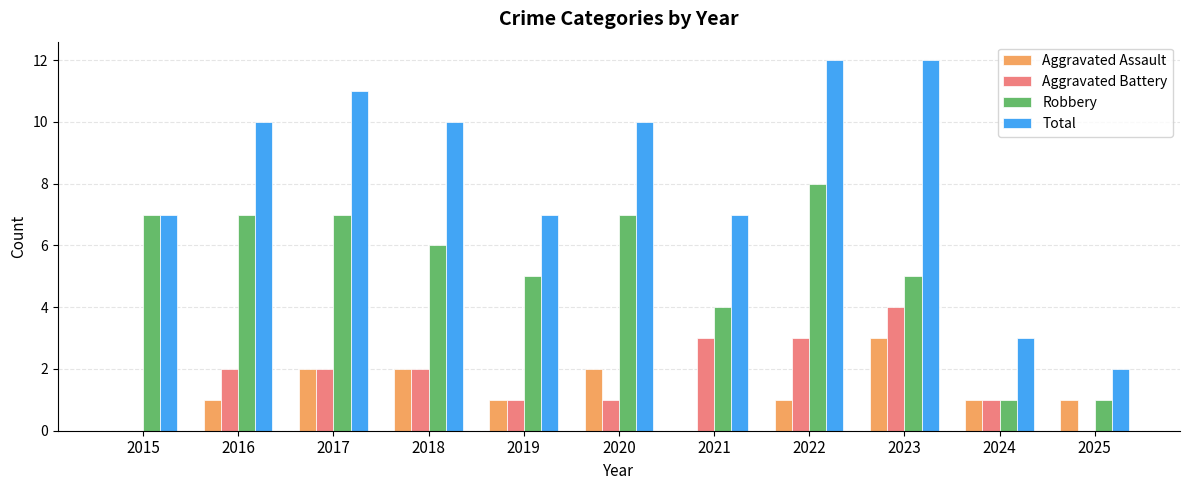

What is the average value of the Robbery series?

5